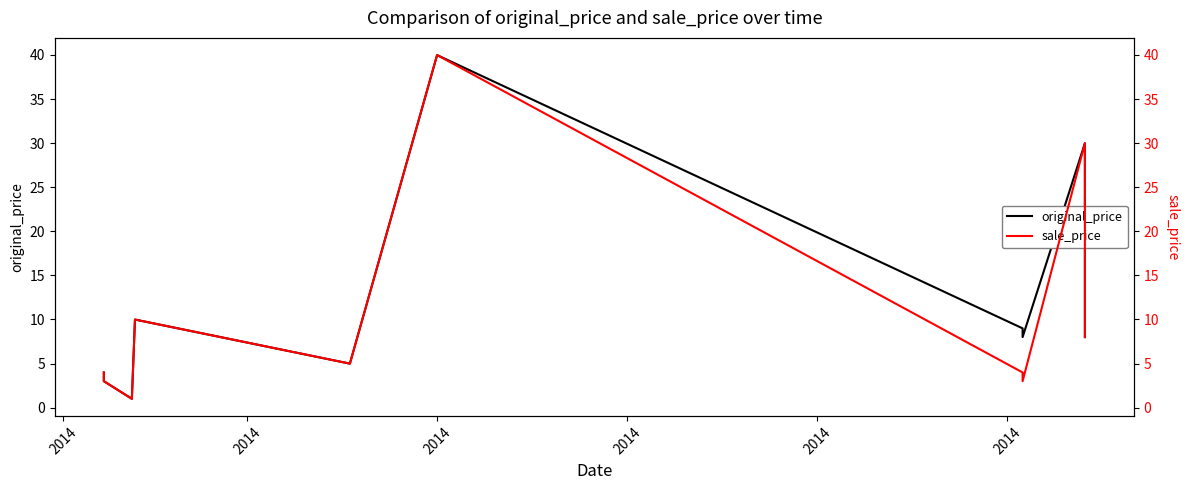

What is the sum of all original_price values?

133.9